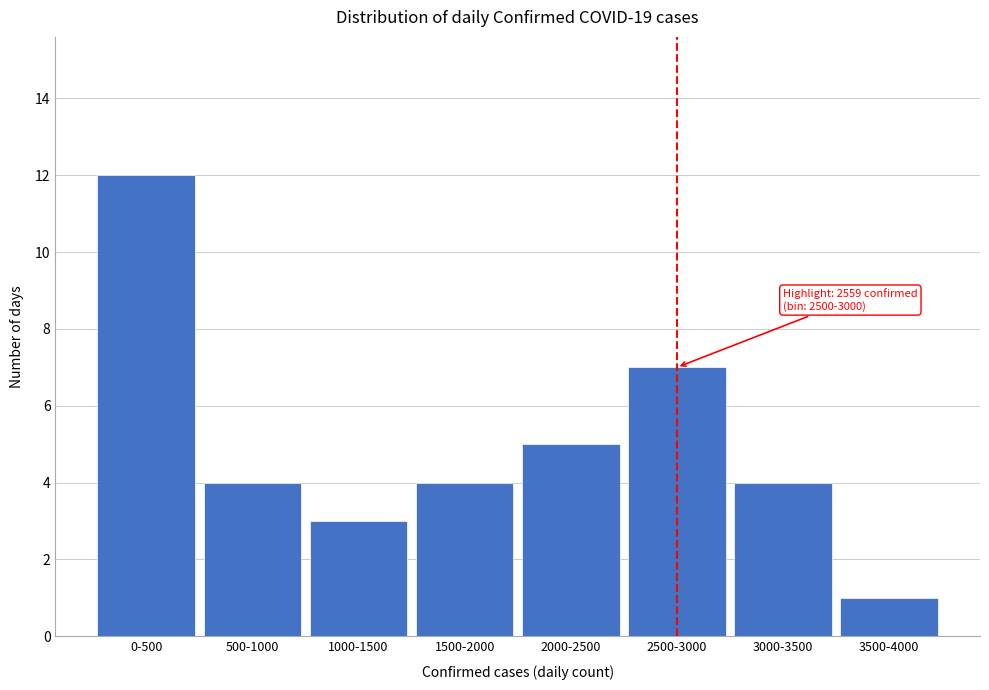

Reading left to right, list all the values displayed in this chart.

12	4	3	4	5	7	4	1